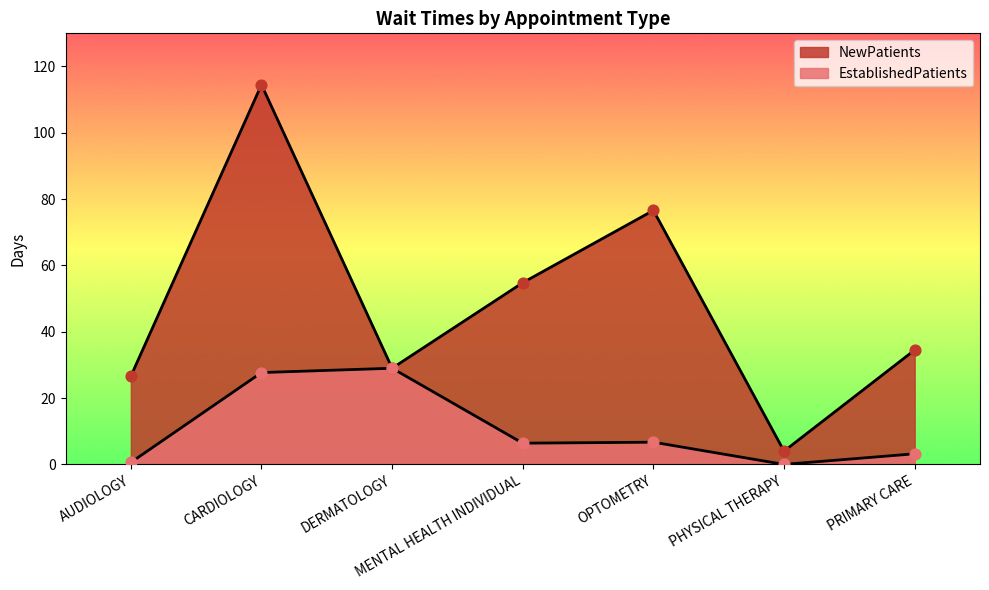

Which series has the largest total across all categories?

NewPatients